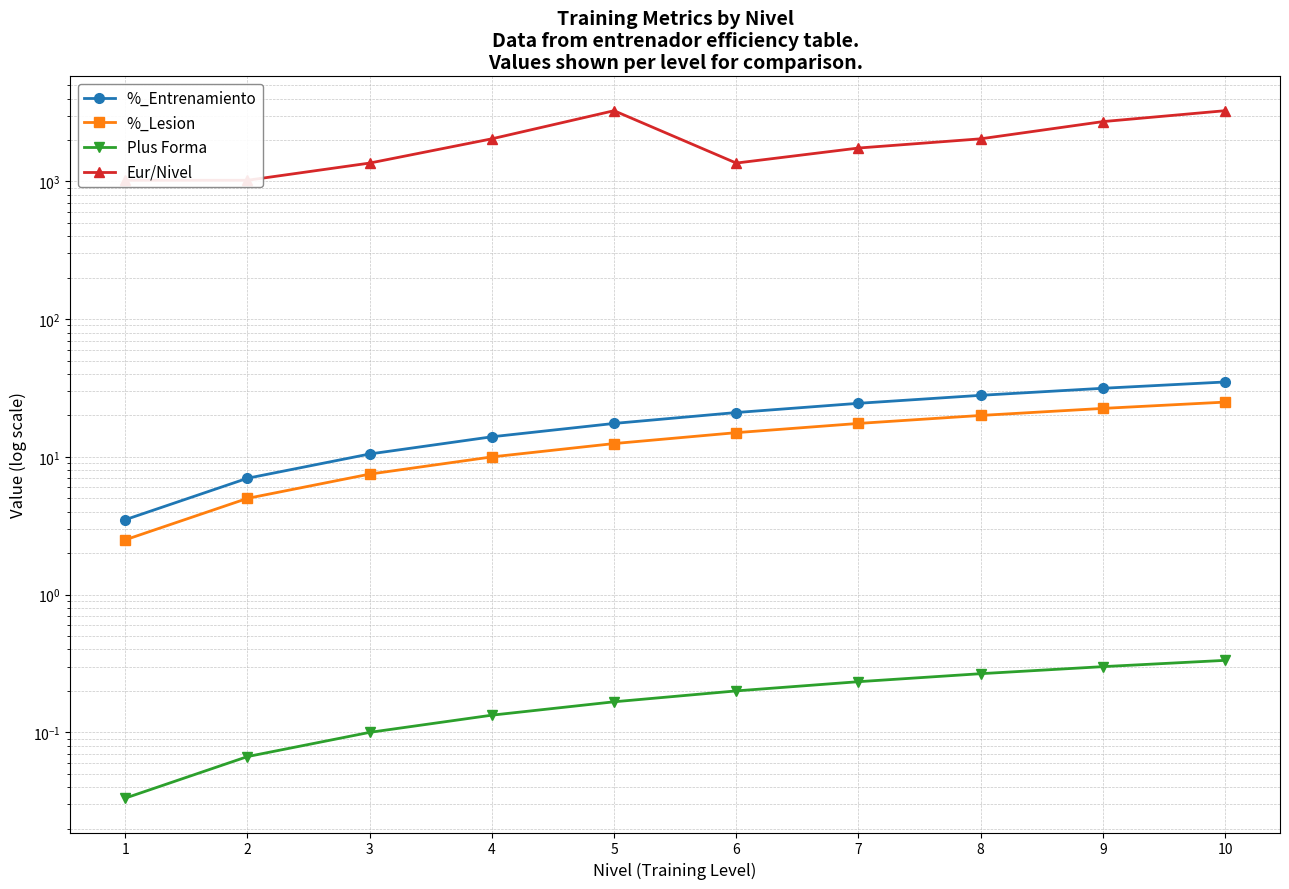

Which has a higher value, 1 or 10?

10